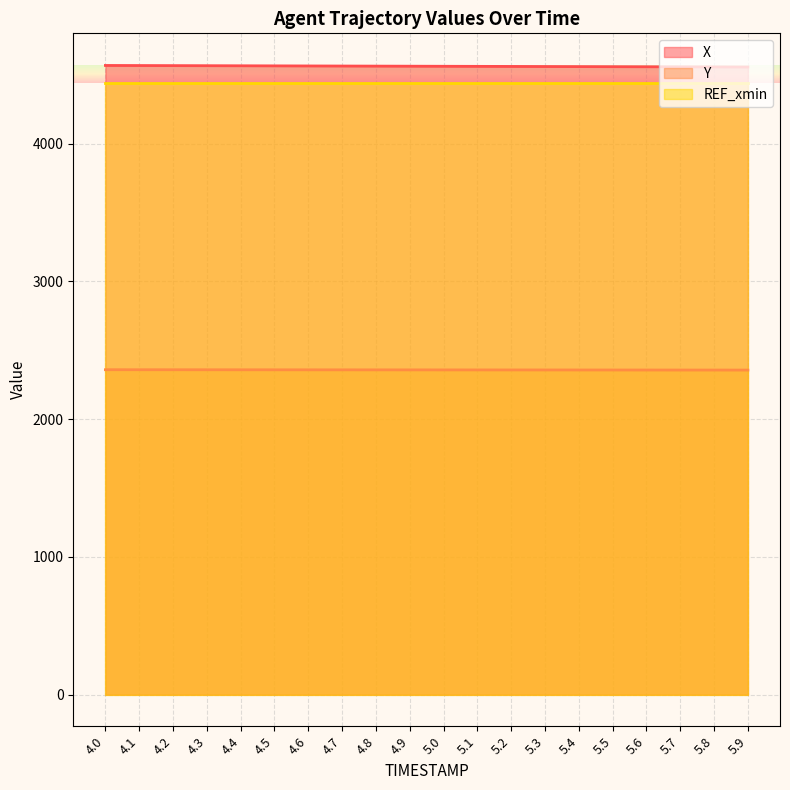

True or false: X and Y intersect in this chart.

False